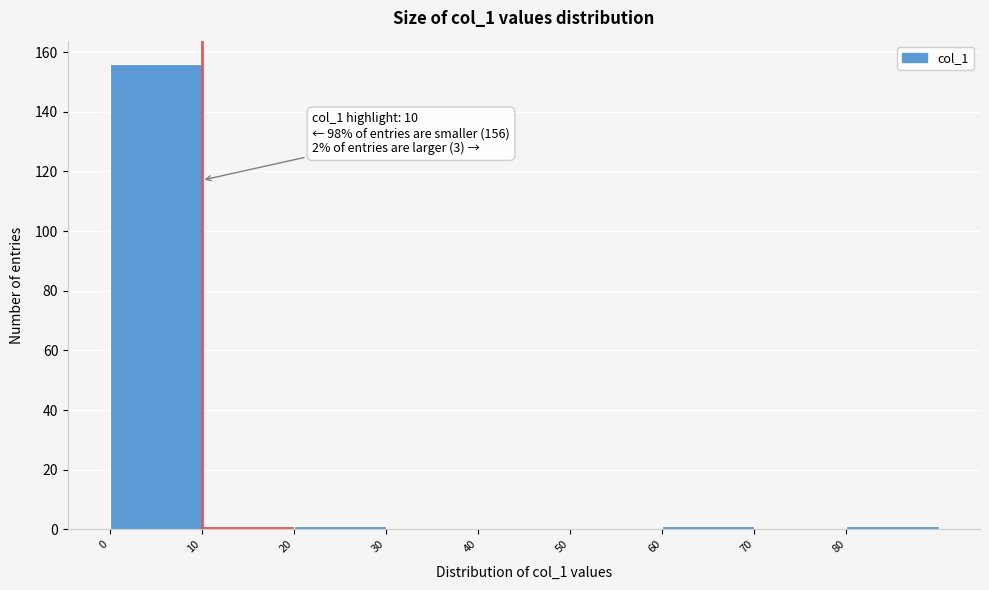

Which range on the x-axis has the tallest bar?

0 to 10